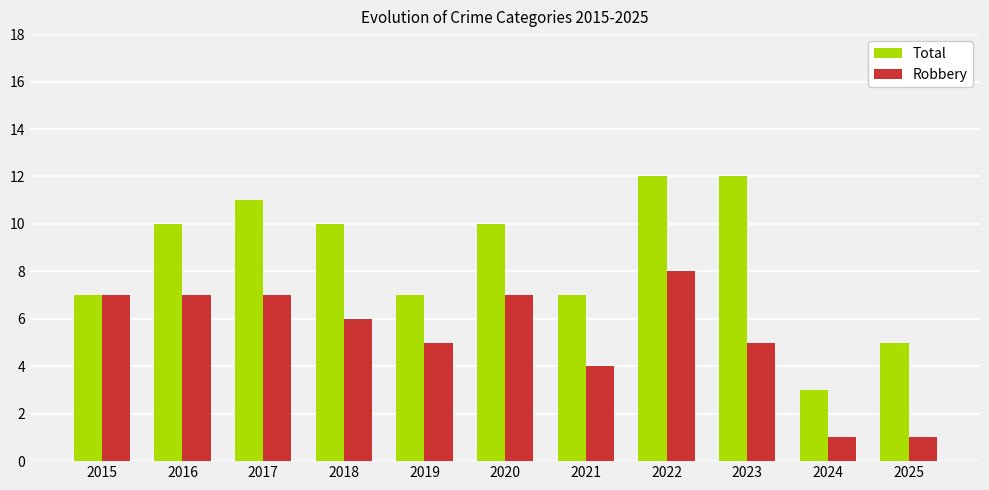

How many groups of bars are there?

11